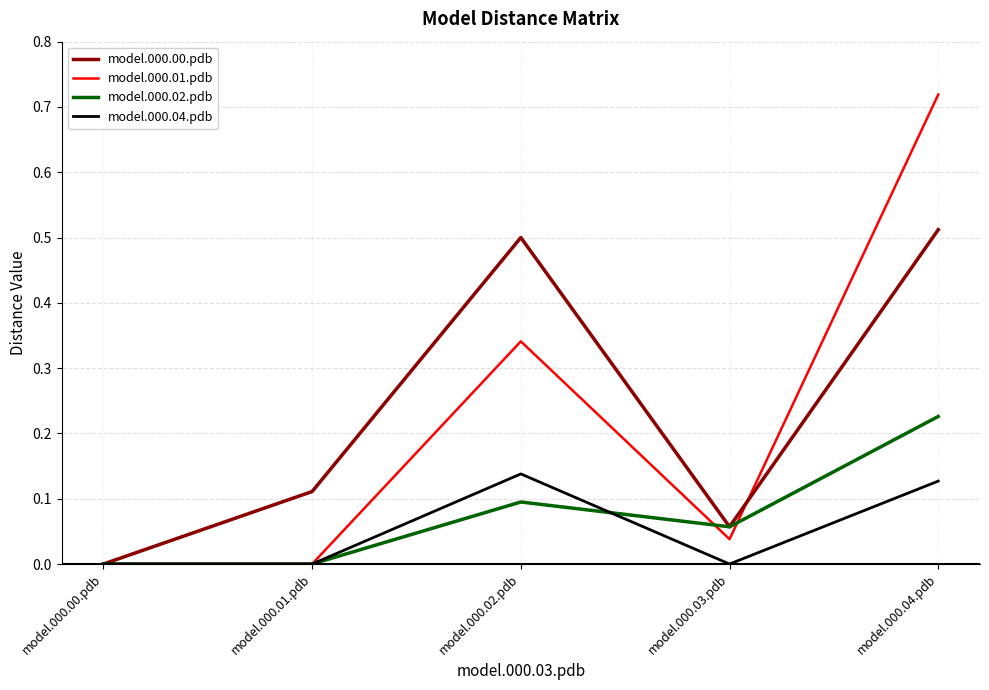

Which category has the lowest value in the model.000.00.pdb series?

model.000.00.pdb